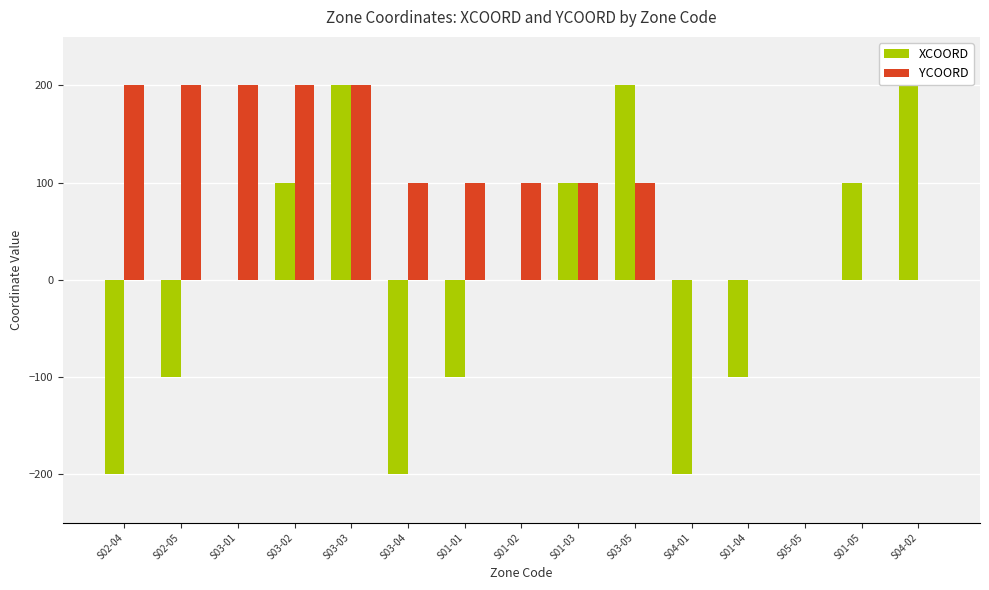

How many categories are shown in the chart?

15